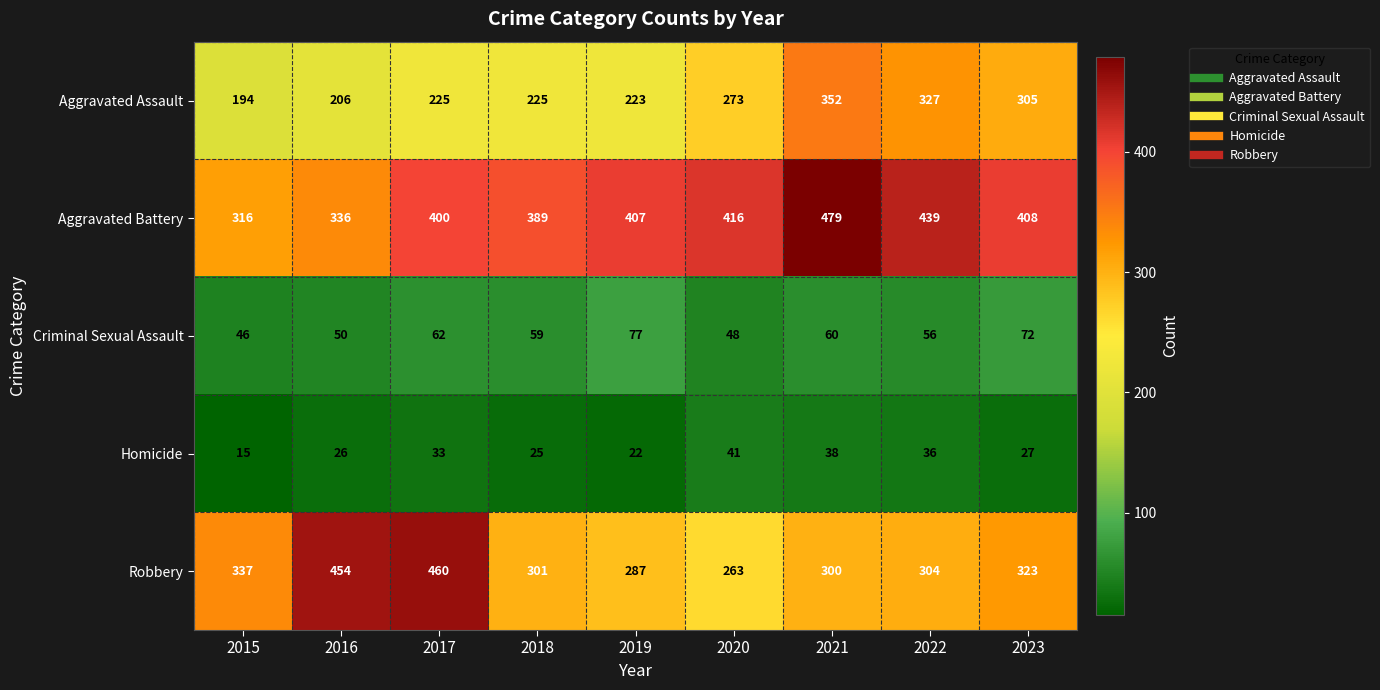

Rank the series at 2018 from lowest to highest value.

Homicide, Criminal Sexual Assault, Aggravated Assault, Robbery, Aggravated Battery